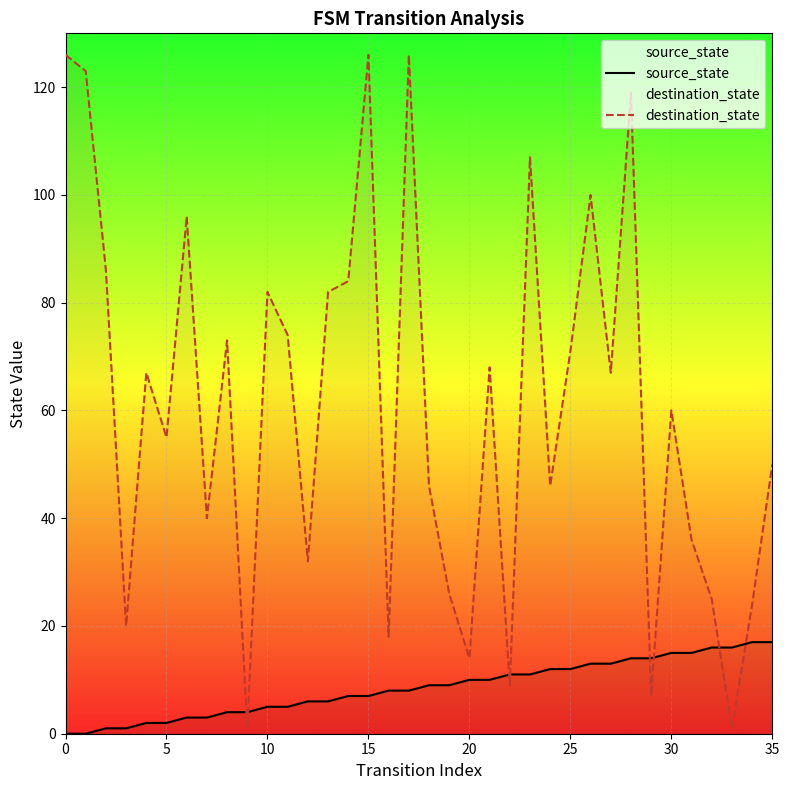

Which series reaches the minimum Y coordinate?

source_state